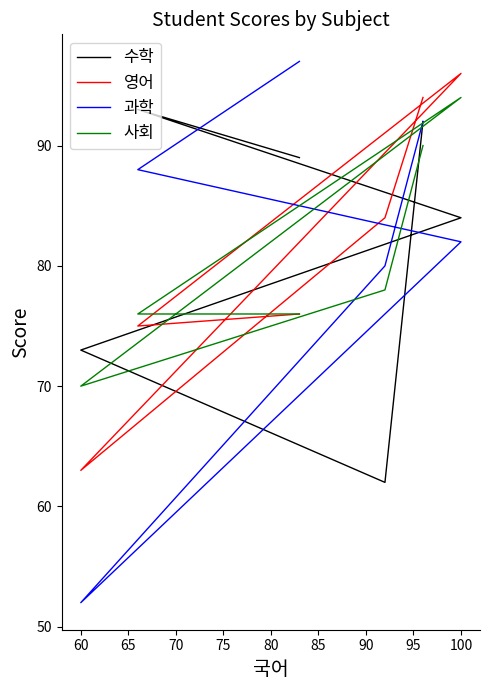

Is the value of 과학 at 100 greater than the value of 영어 at 100?

No